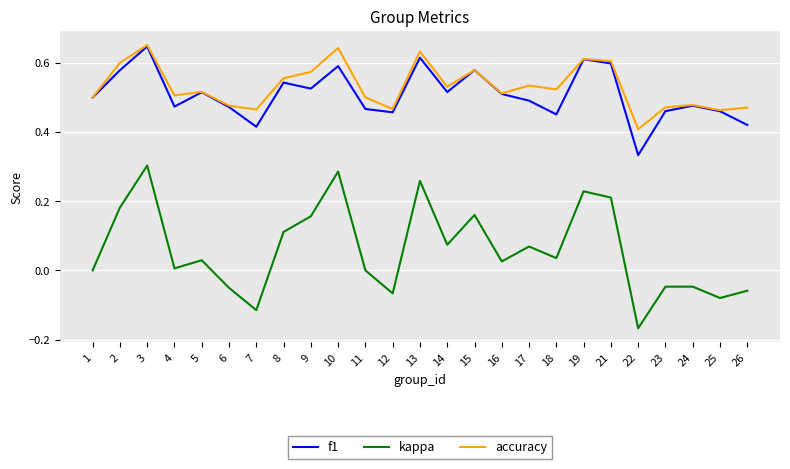

How many lines are shown in the chart?

3